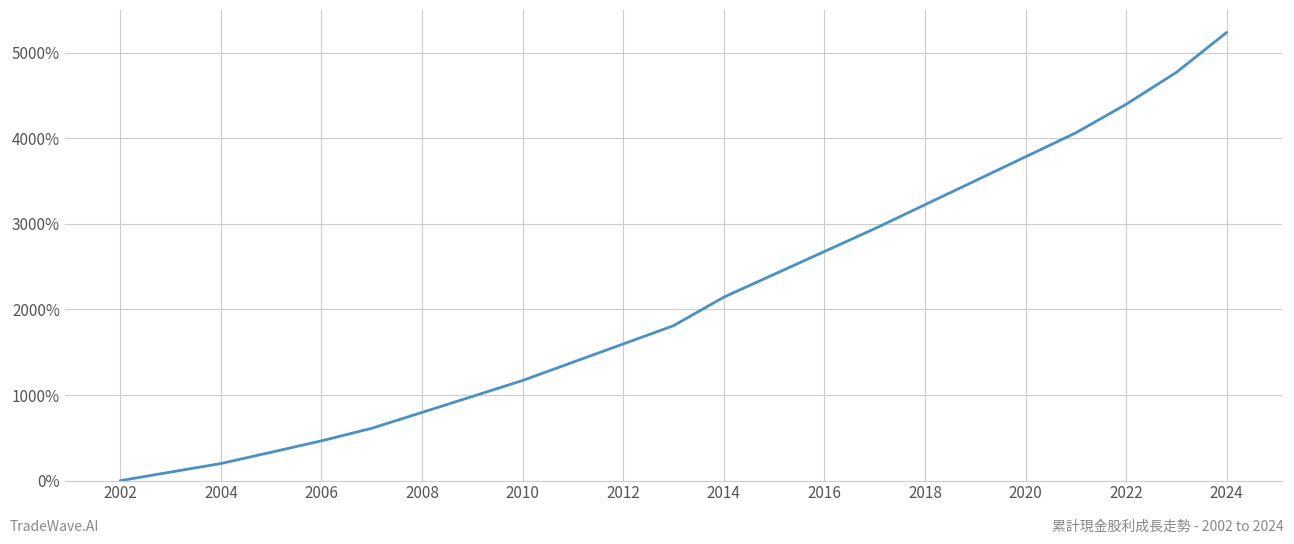

Reading right to left, transcribe all the data shown in this chart.

5236.8	4770.1	4396.8	4063.5	3783.5	3503.5	3223.5	2943.5	2676.8	2410.1	2143.5	1810.1	1596.8	1383.5	1170.1	983.5	797.1	611.6	465.0	331.7	200.0	100.0	0.0